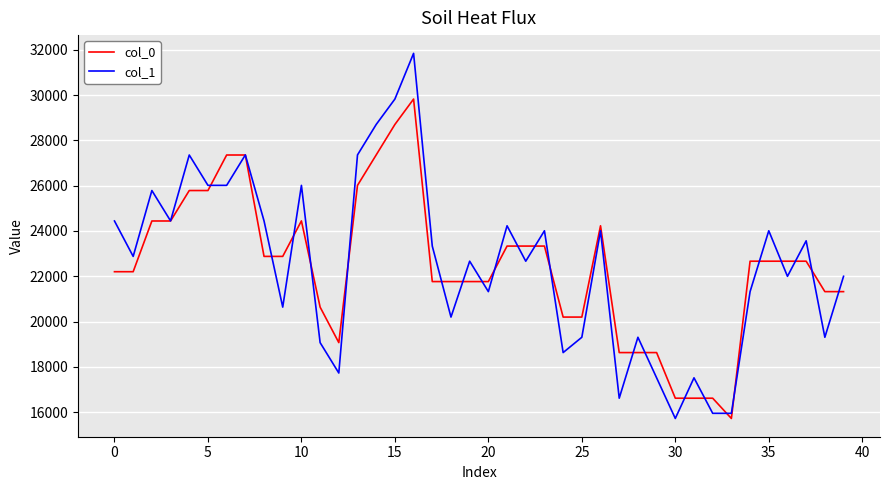

What are all the series names shown in the legend?

col_0, col_1